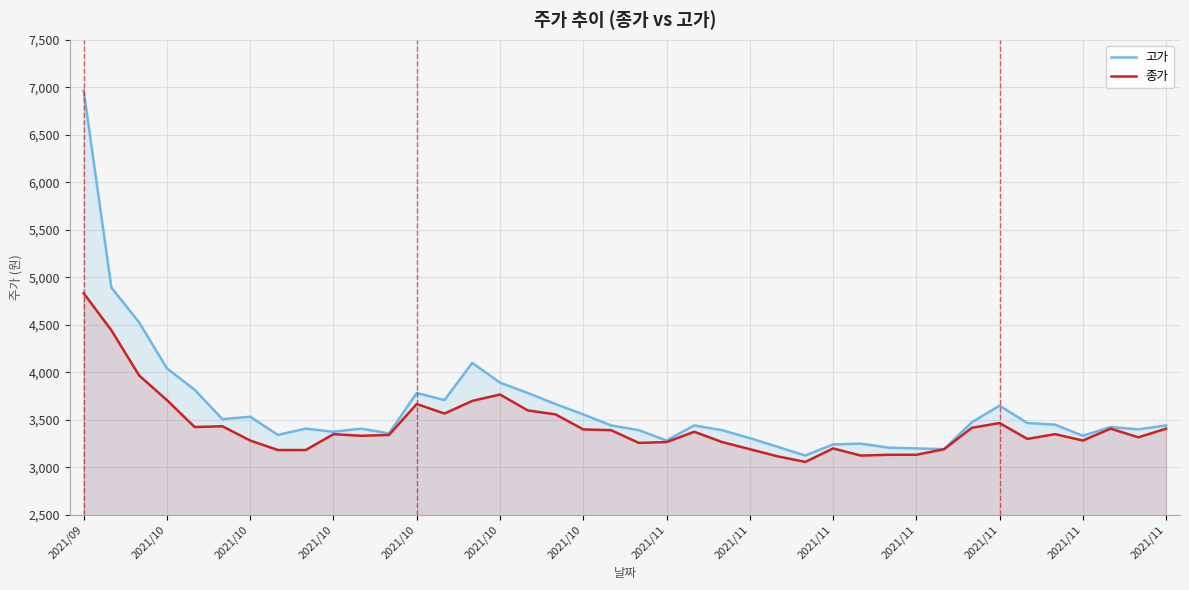

The value of 고가 at 2021/11 is 3242. True or false?

True